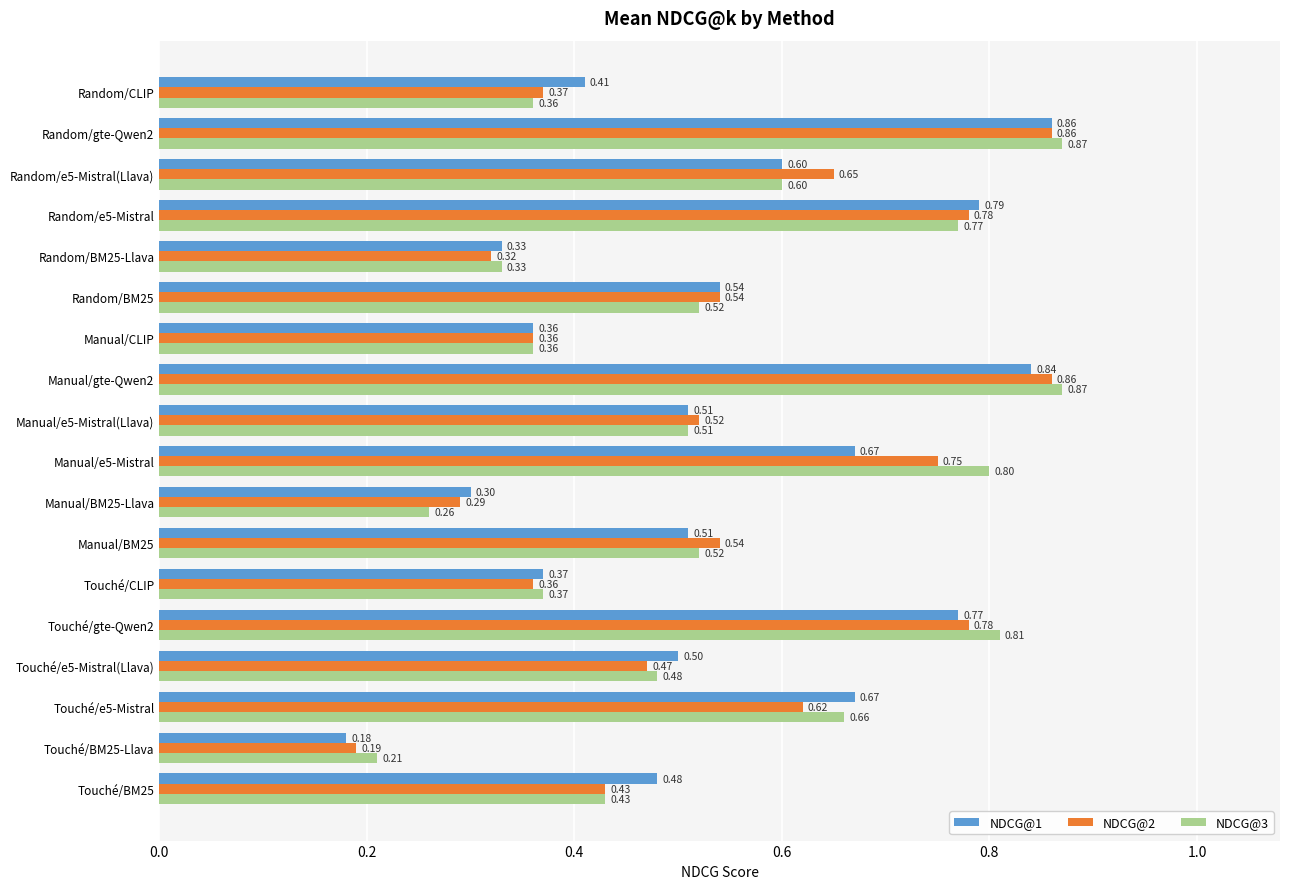

Which series has the largest total across all categories?

NDCG@3